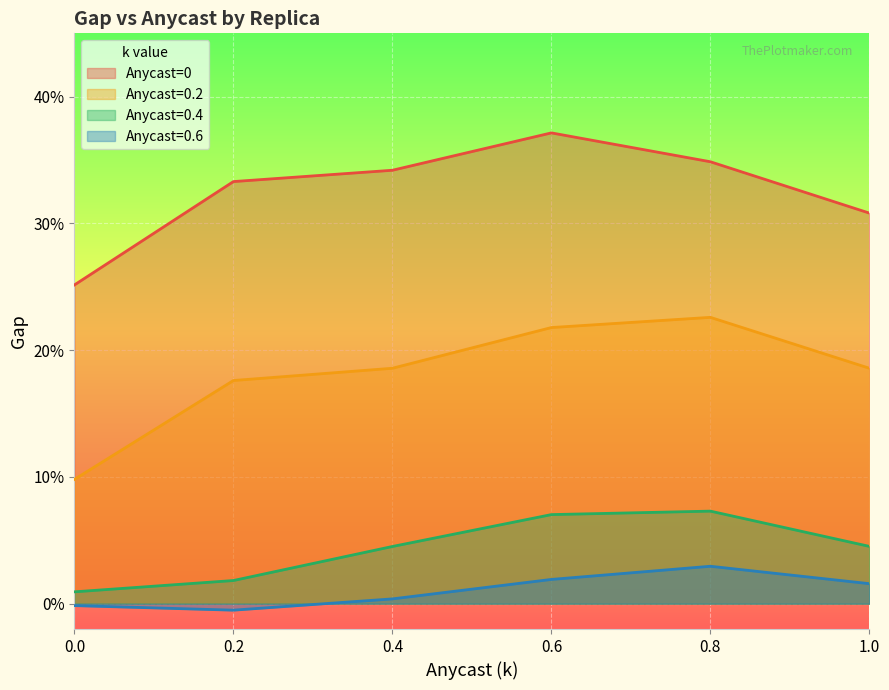

True or false: Anycast=0.2 and Anycast=0.6 intersect in this chart.

False